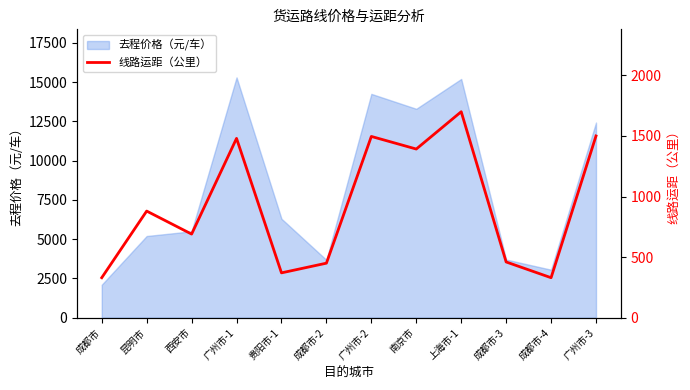

What is the value of the 9th point from the left?

1700